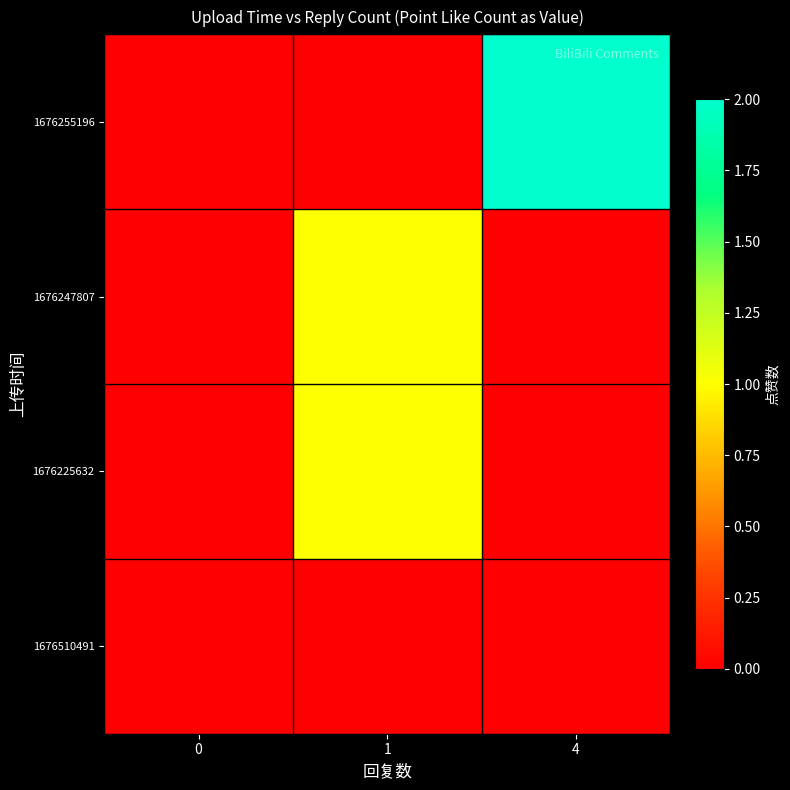

How many data points does each series have?

3